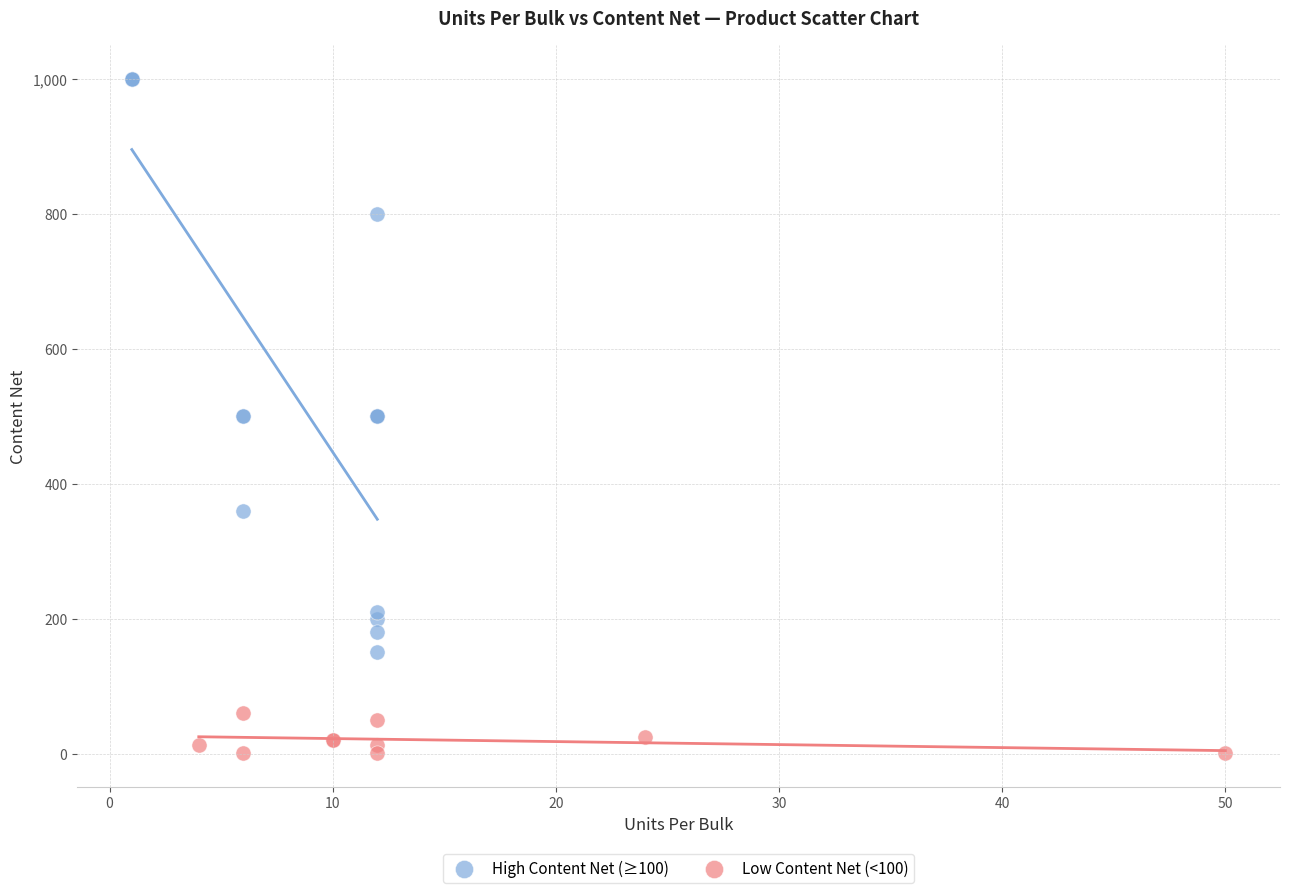

Which series contains the lowest Y value?

Low Content Net (<100)